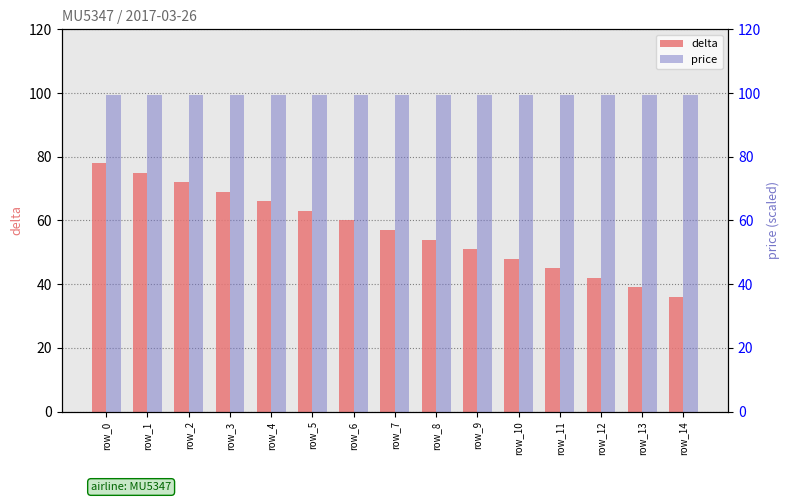

What value does the delta series have at row_8?

54.0